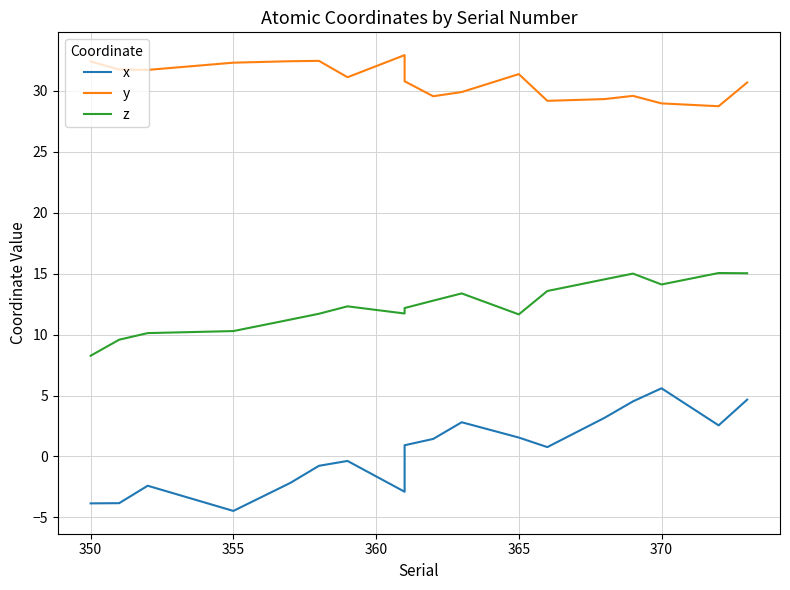

Does the chart have visible grid lines?

Yes